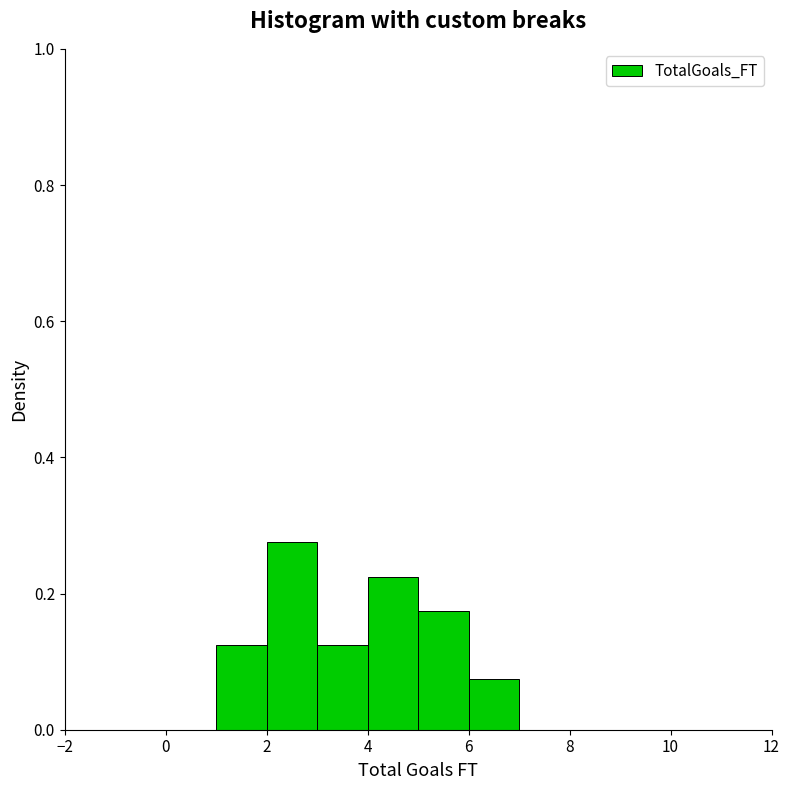

Reading left to right, transcribe this chart: for each bar, give the range it covers on the x-axis and its height. The values are not printed on the chart, so give them approximately, as read against the axis.

-1 to 0: 0
0 to 1: 0
1 to 2: 0.12
2 to 3: 0.28
3 to 4: 0.12
4 to 5: 0.22
5 to 6: 0.18
6 to 7: 0.08
7 to 8: 0
8 to 9: 0
9 to 10: 0
10 to 11: 0
11 to 12: 0